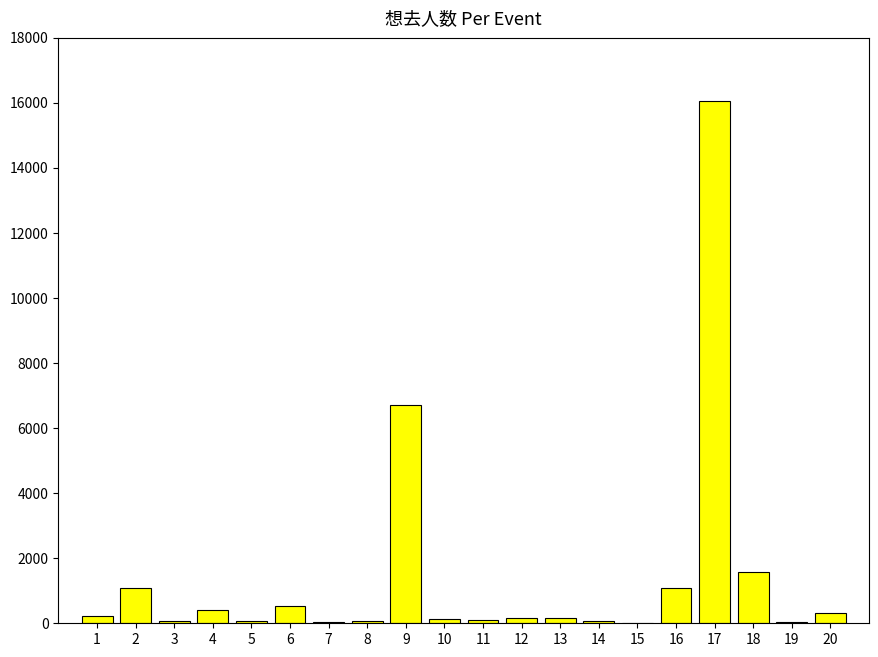

Count the number of categories in the chart.

20